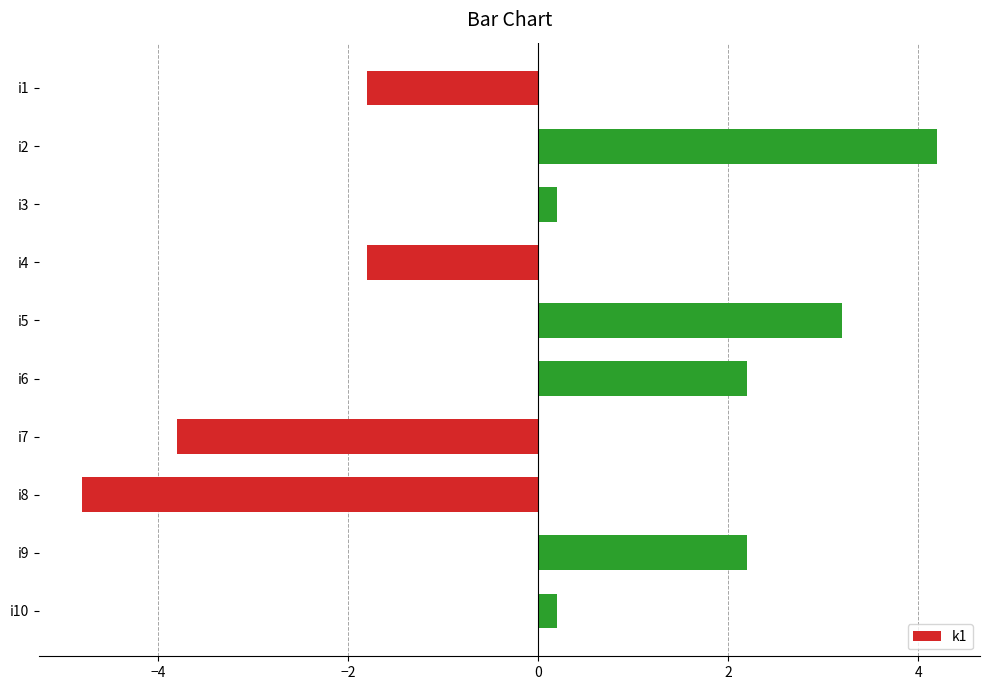

How many negative values are there?

4